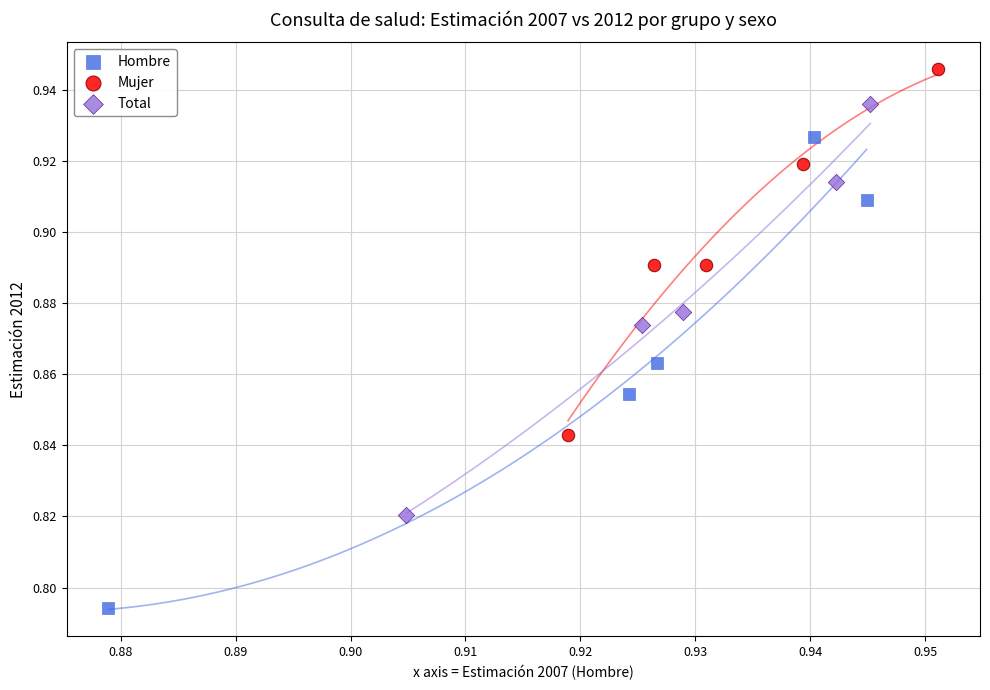

What are all the series names shown in the legend?

Hombre, Mujer, Total